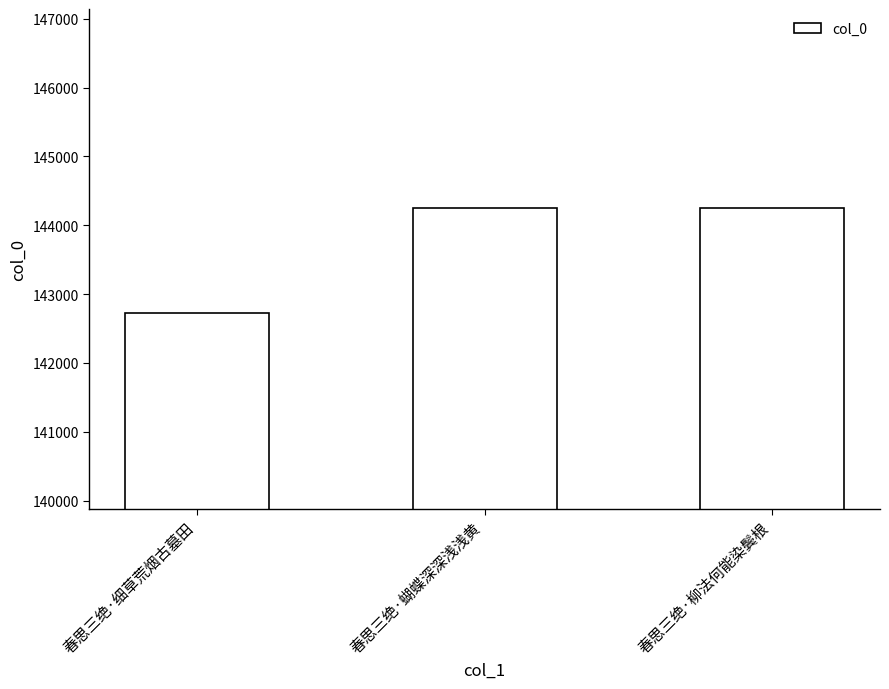

What is the difference between the maximum and minimum values?

1526